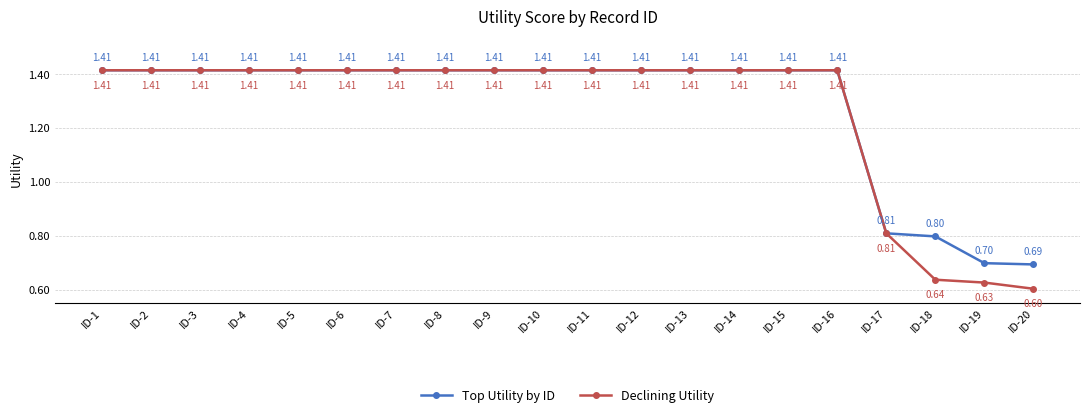

Is the value of Top Utility by ID at ID-3 greater than the value of Declining Utility at ID-17?

Yes